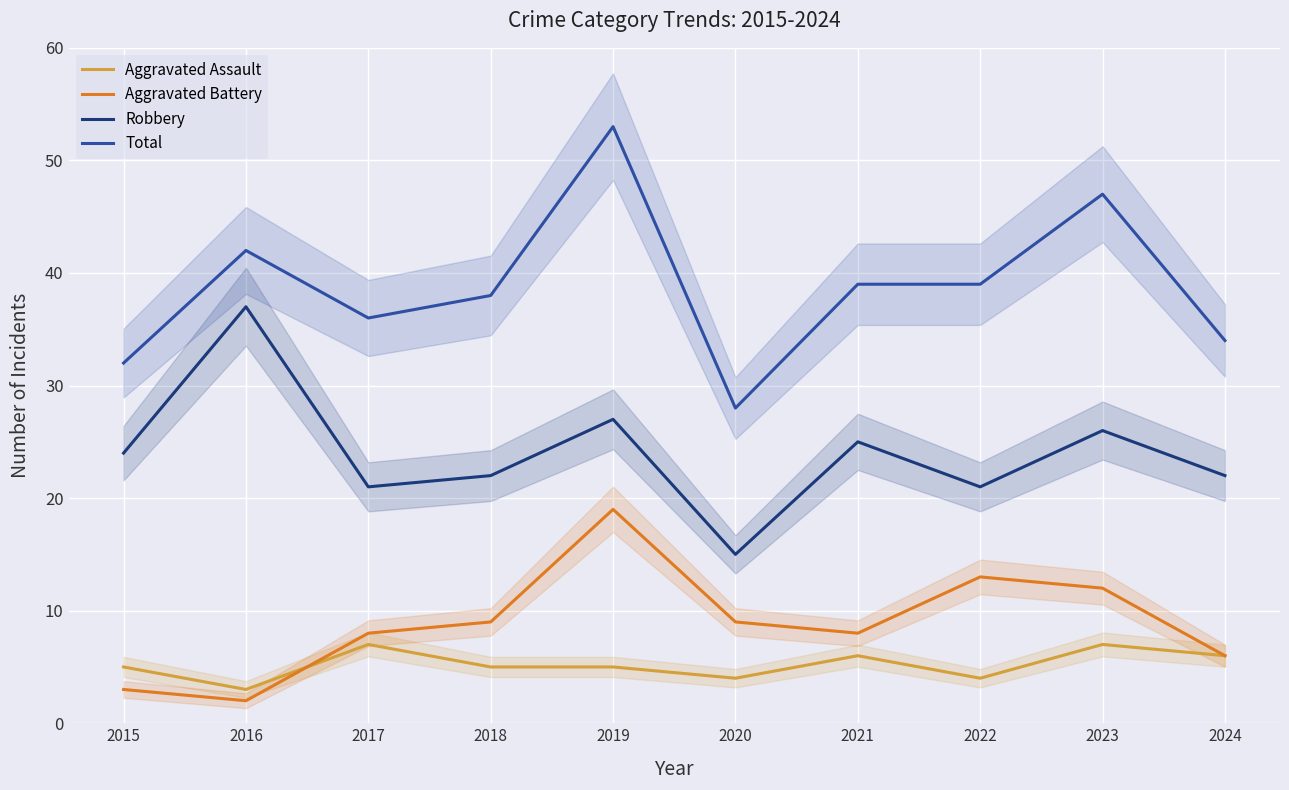

How many interior local peaks does the Aggravated Assault series have?

3